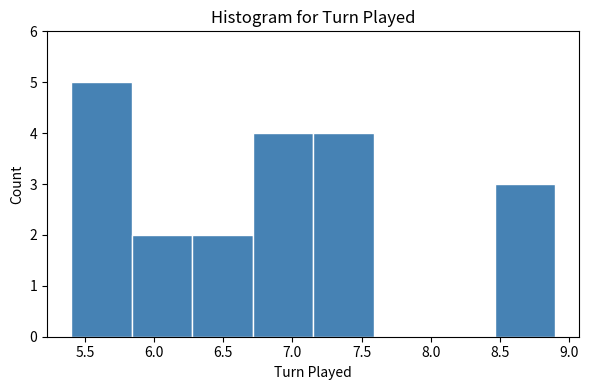

Over which range of the x-axis is the bar tallest?

5.40 to 5.85